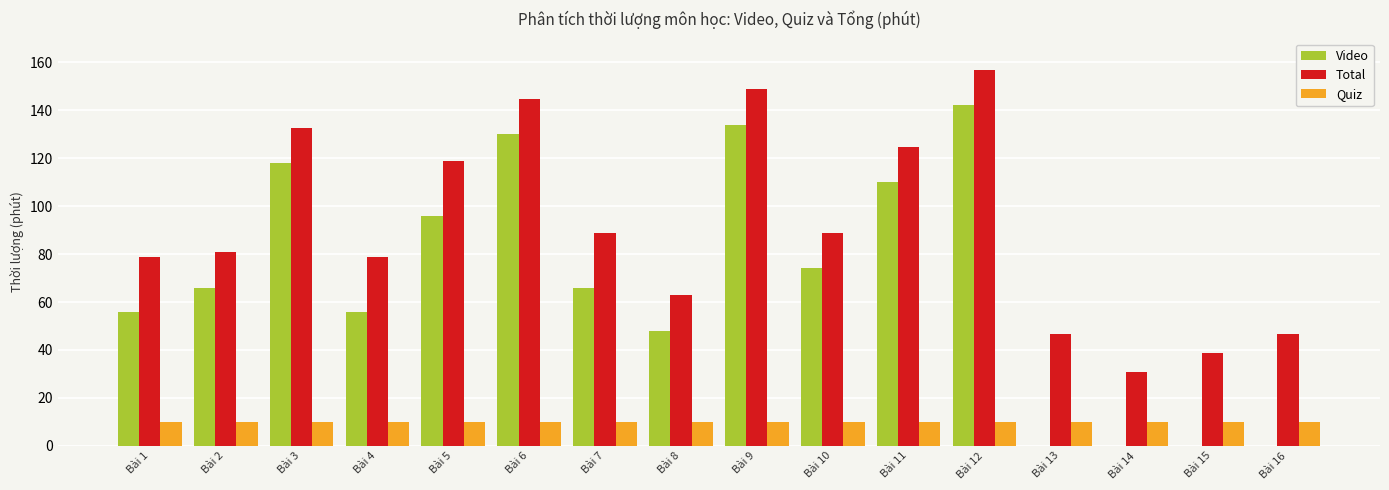

Is the value of Total at Bài 4 greater than the value of Quiz at Bài 4?

Yes